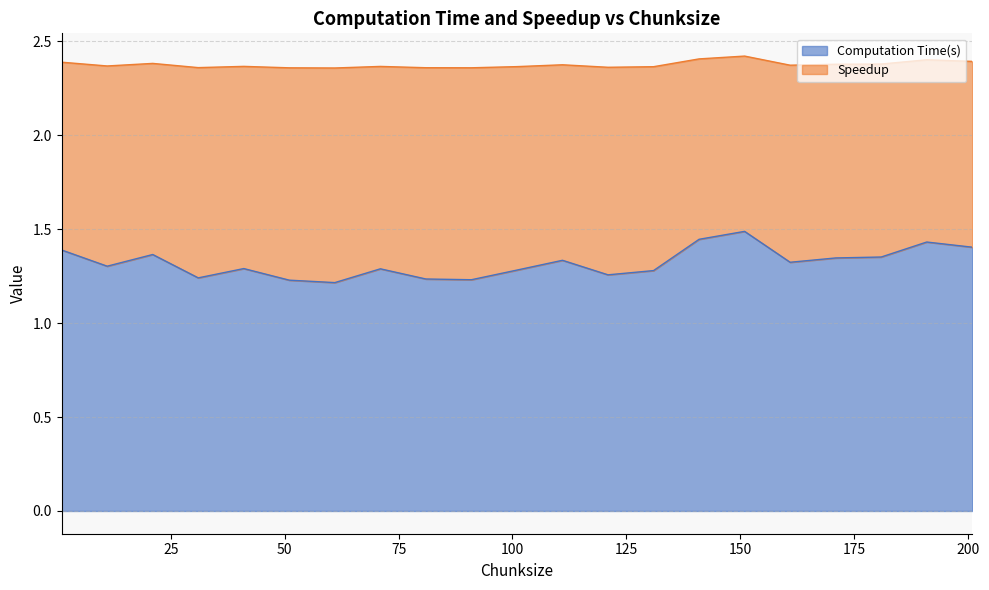

Does the chart have visible grid lines?

Yes